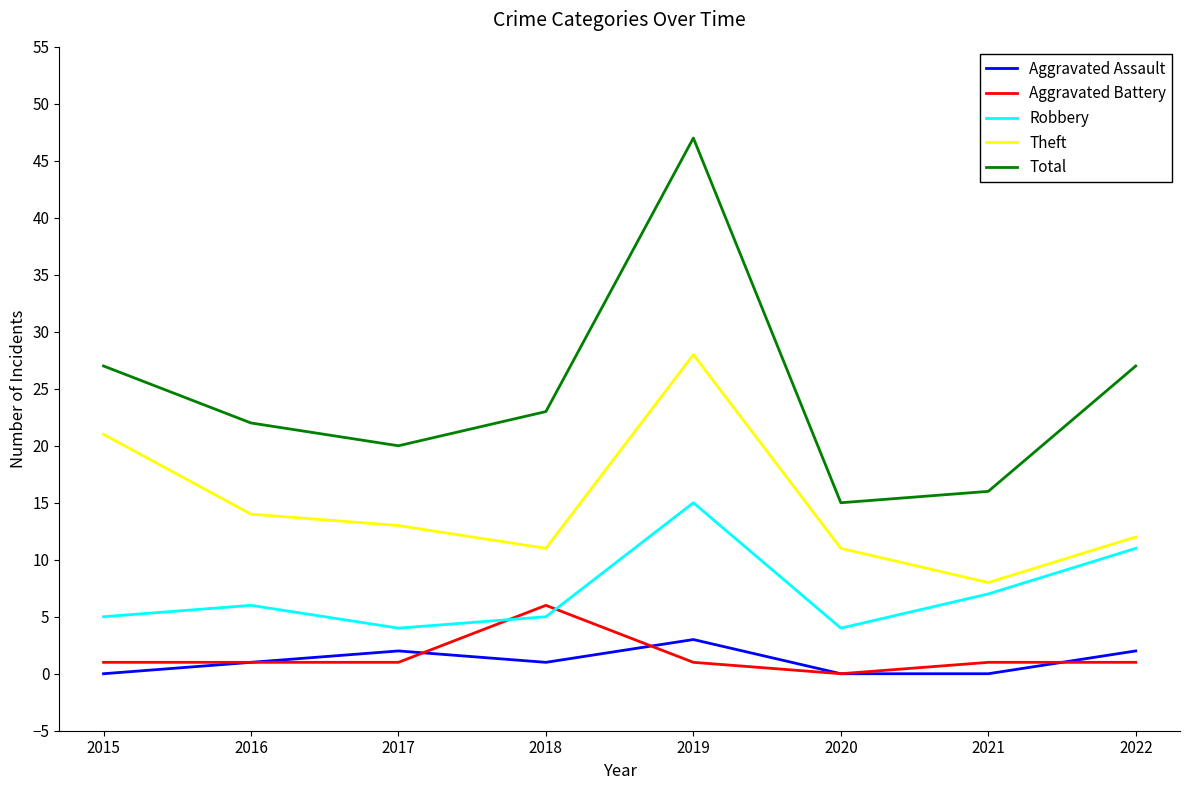

Where is the first local maximum for Aggravated Assault?

2017